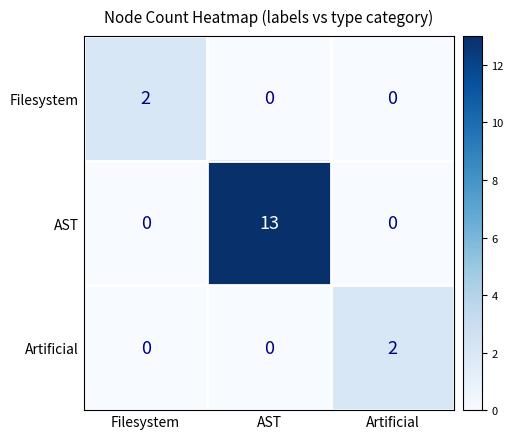

Count the number of categories in the chart.

3